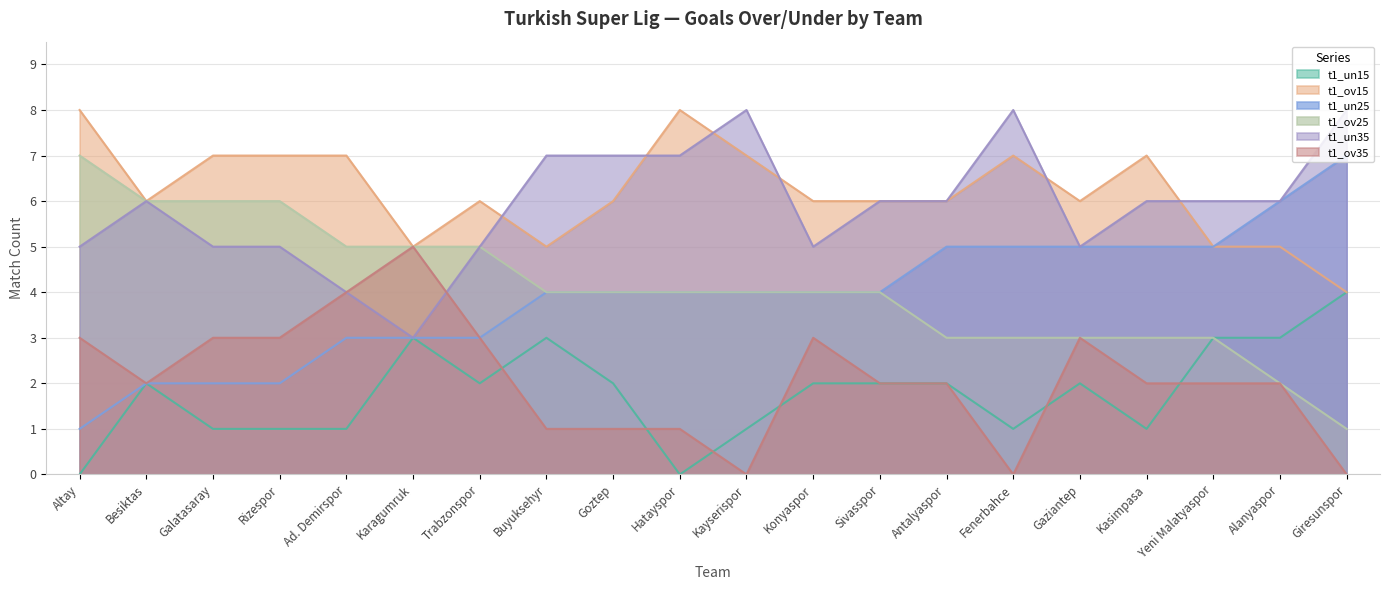

How many interior local valleys does the t1_un35 series have?

3